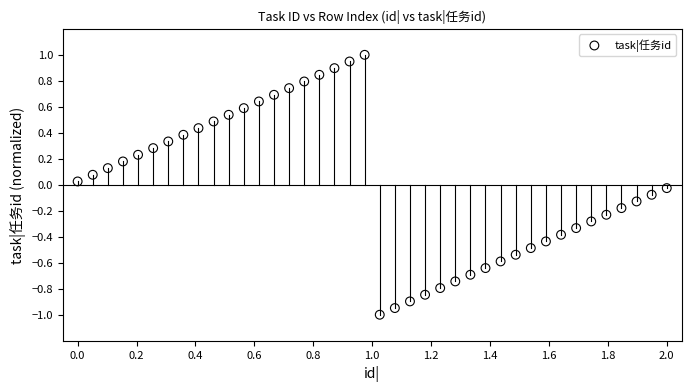

What is the range of Y values (max minus min)?

2.0